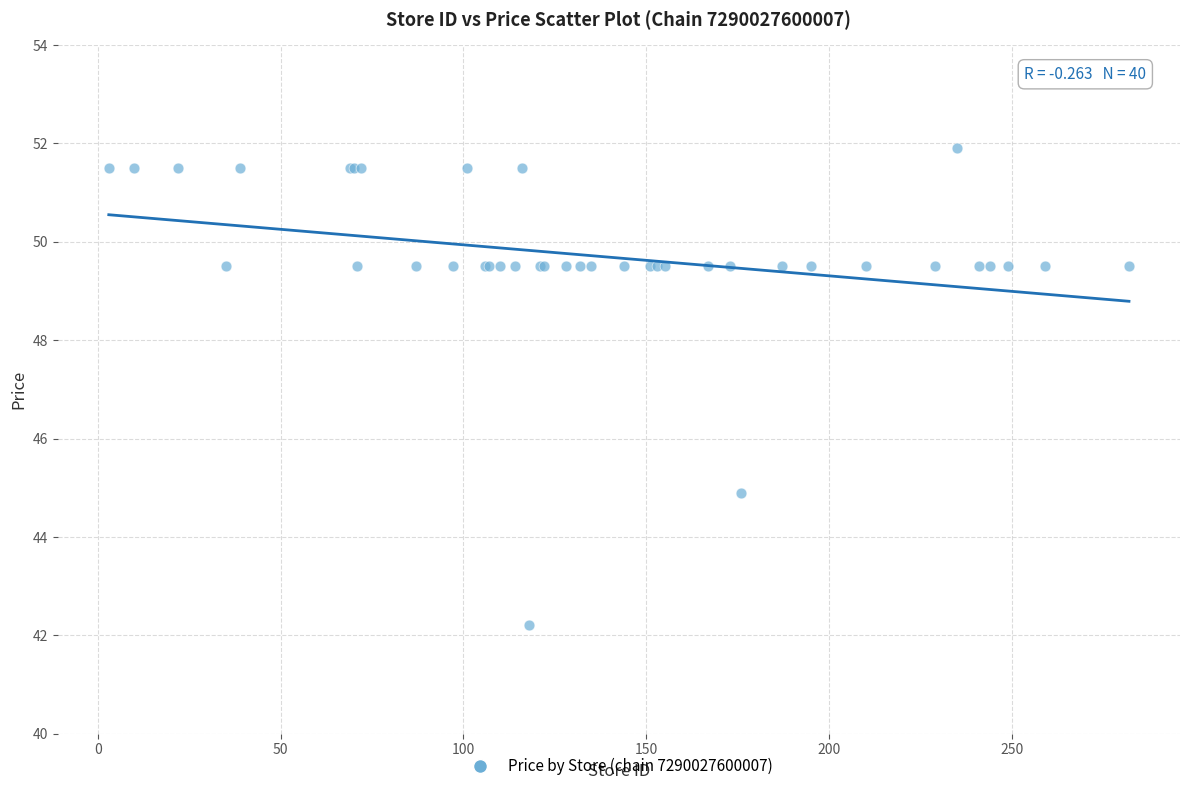

What Y value in the scatter plot is closest to 47?

44.9